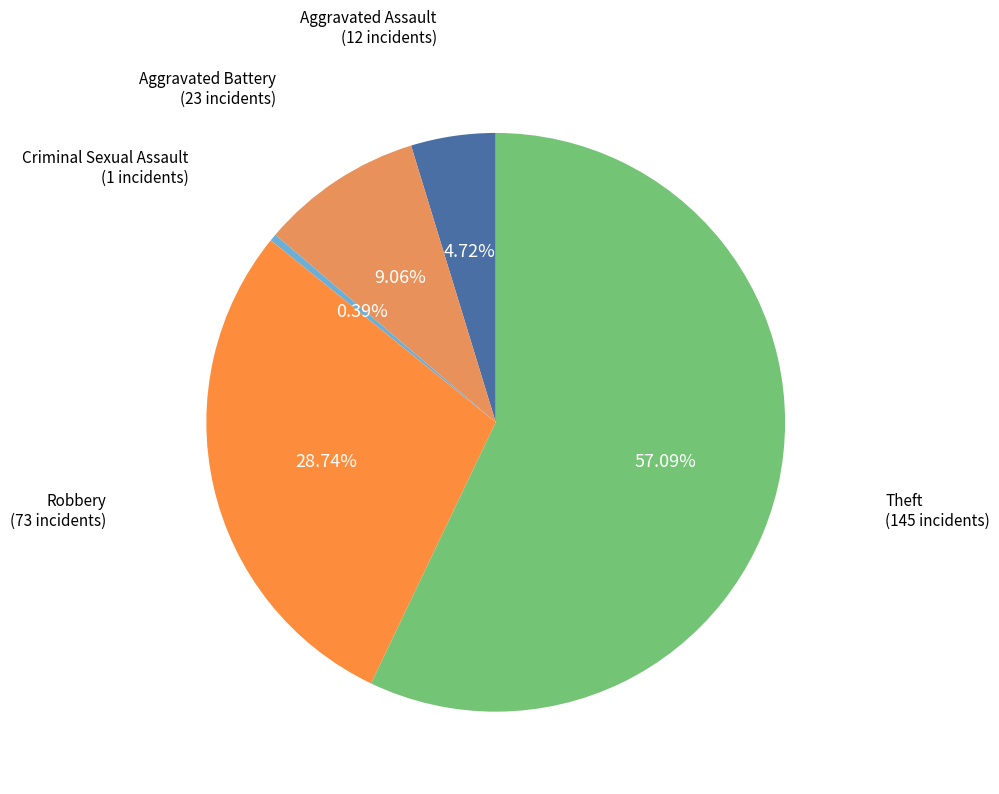

Which category has the smallest portion of the pie?

Criminal Sexual Assault